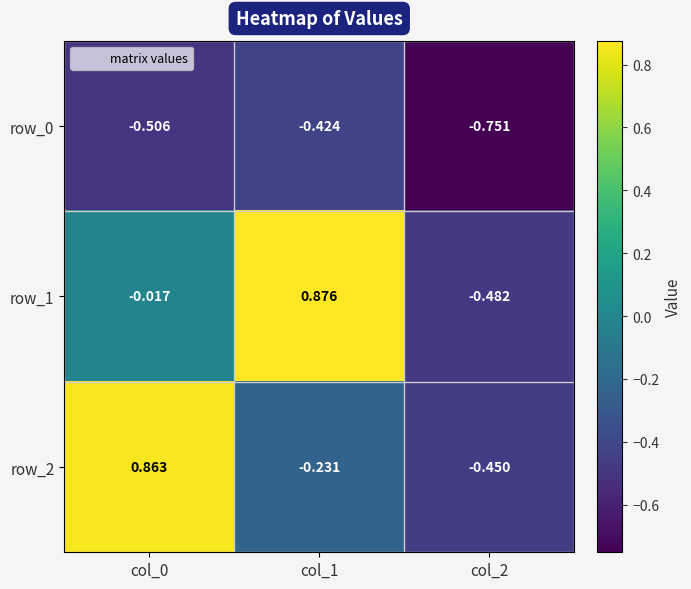

Which category has the lowest value in the row_0 series?

col_2